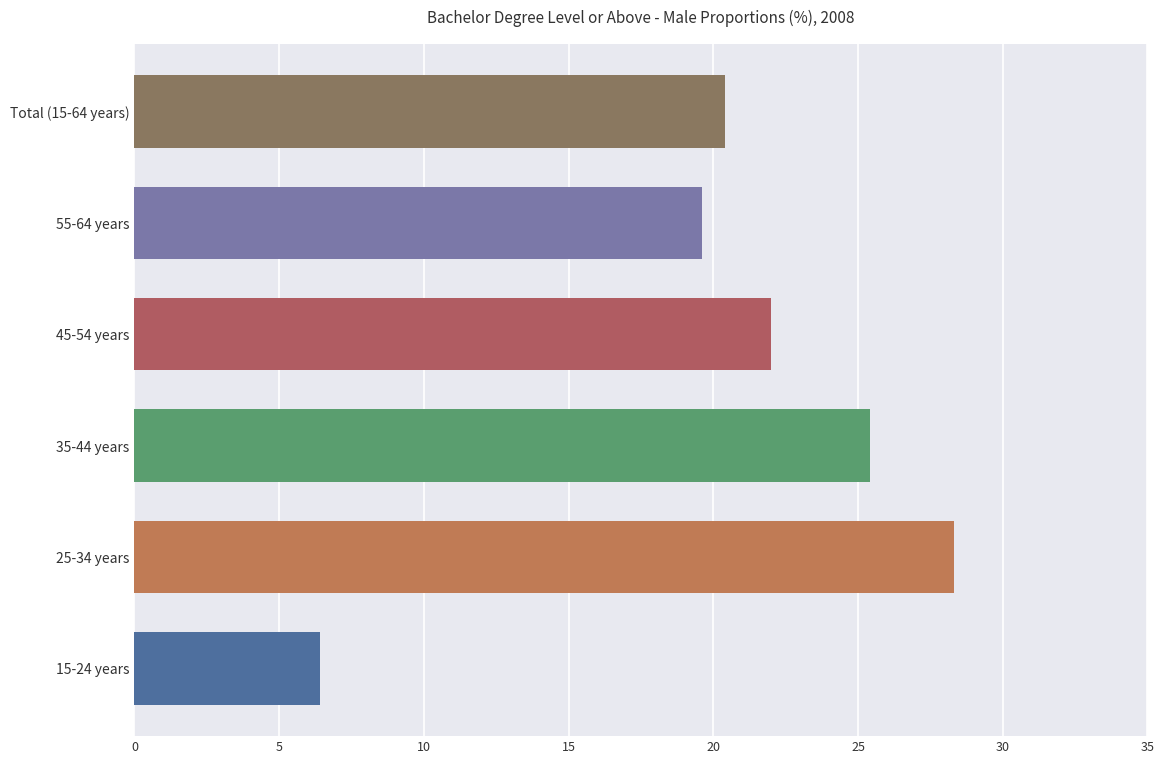

Which series has the largest total across all categories?

25-34 years